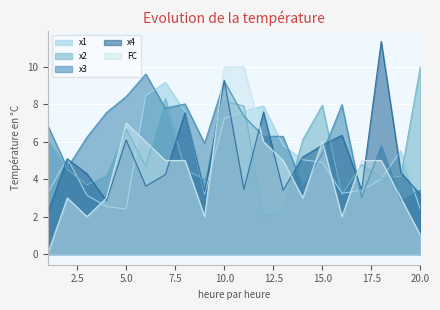

What is the maximum value shown in the chart?

11.4